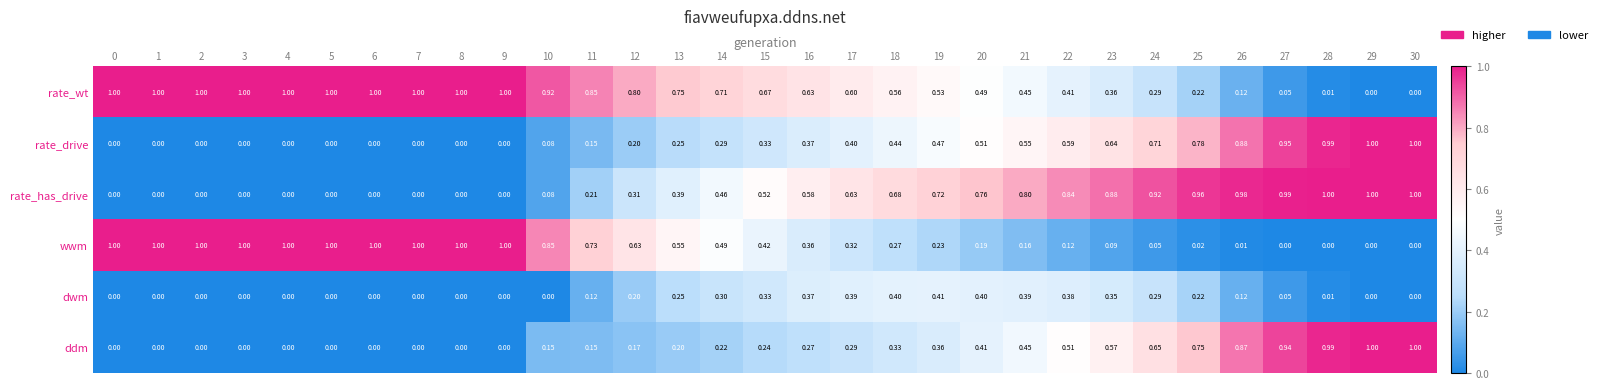

How many data points in ddm are above 0?

21